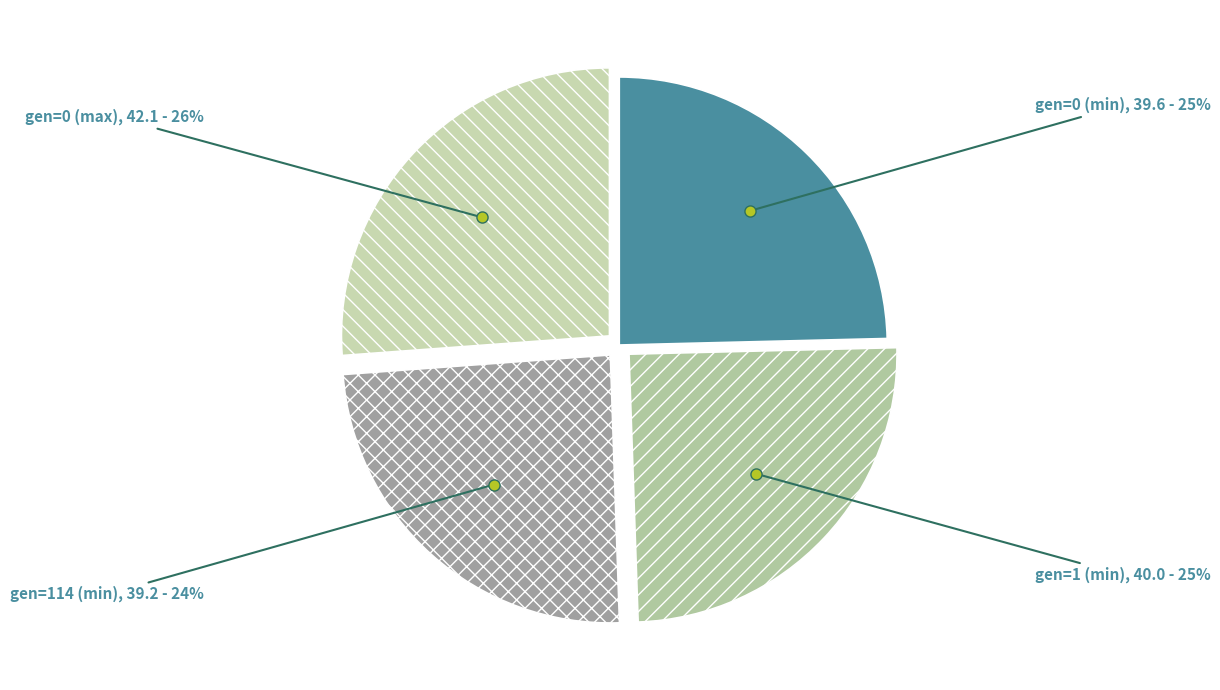

Does any single category account for the majority?

No